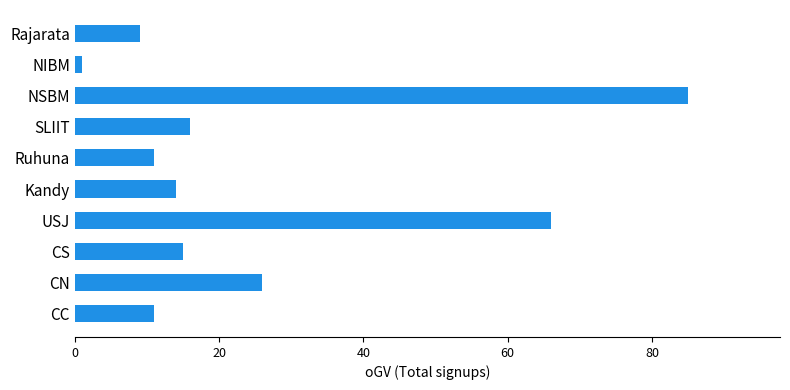

The chart shows a value of 9 at Rajarata. True or false?

True